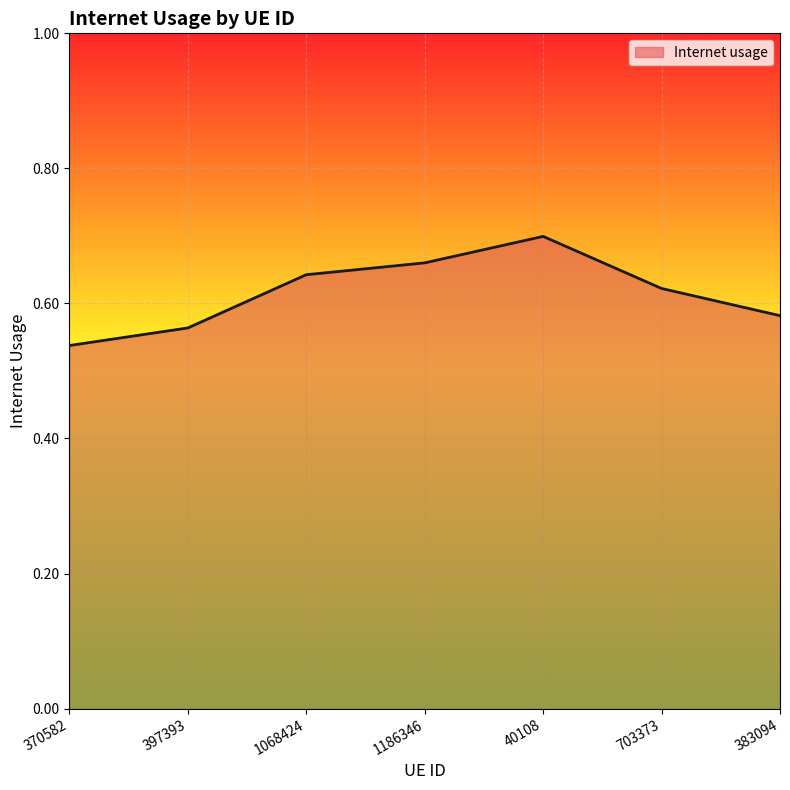

True or false: the data has more than 2 interior local peaks.

False